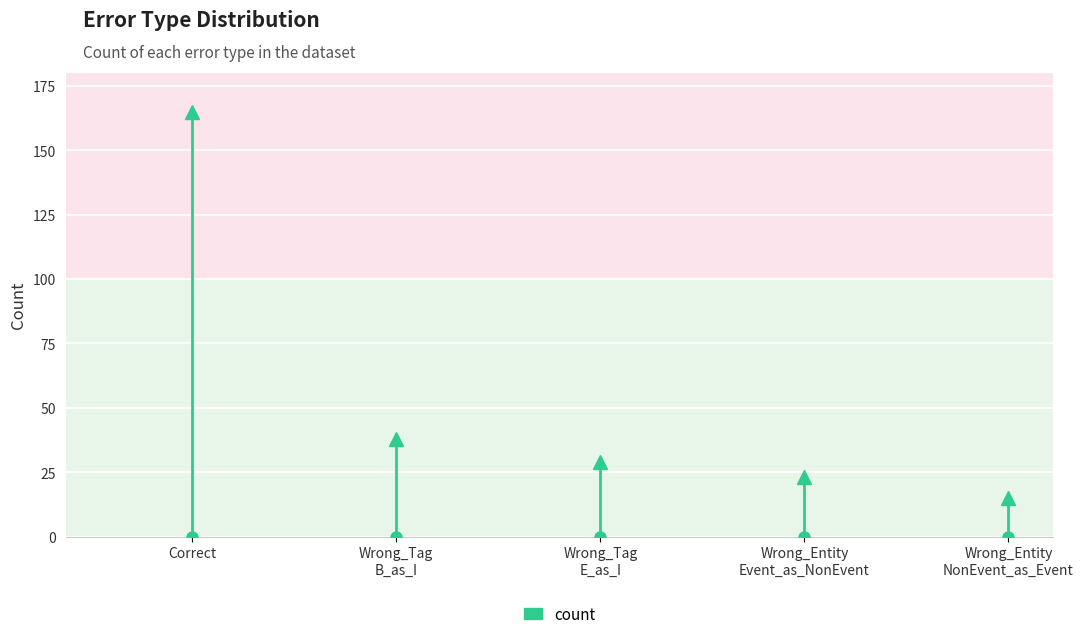

How many data points does each series have?

5